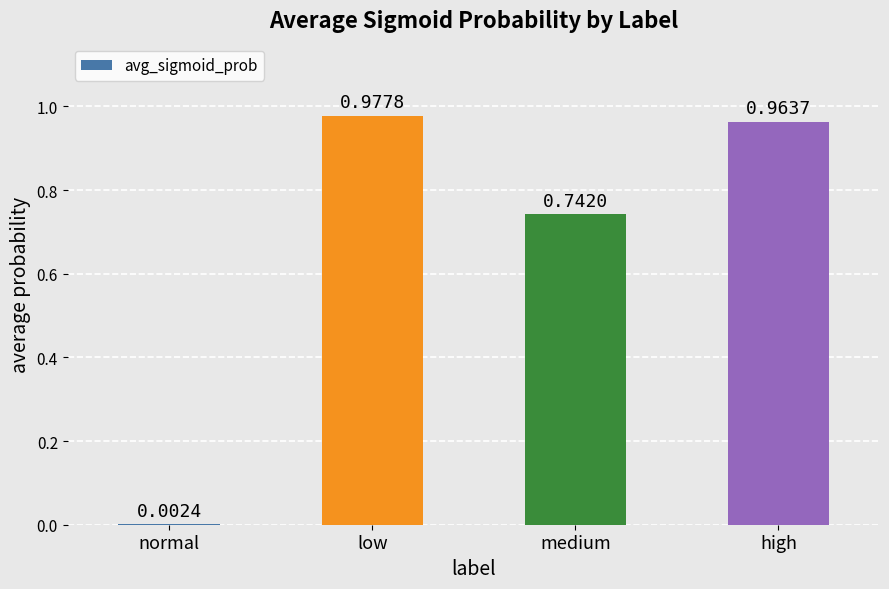

How many distinct data groups are displayed?

1